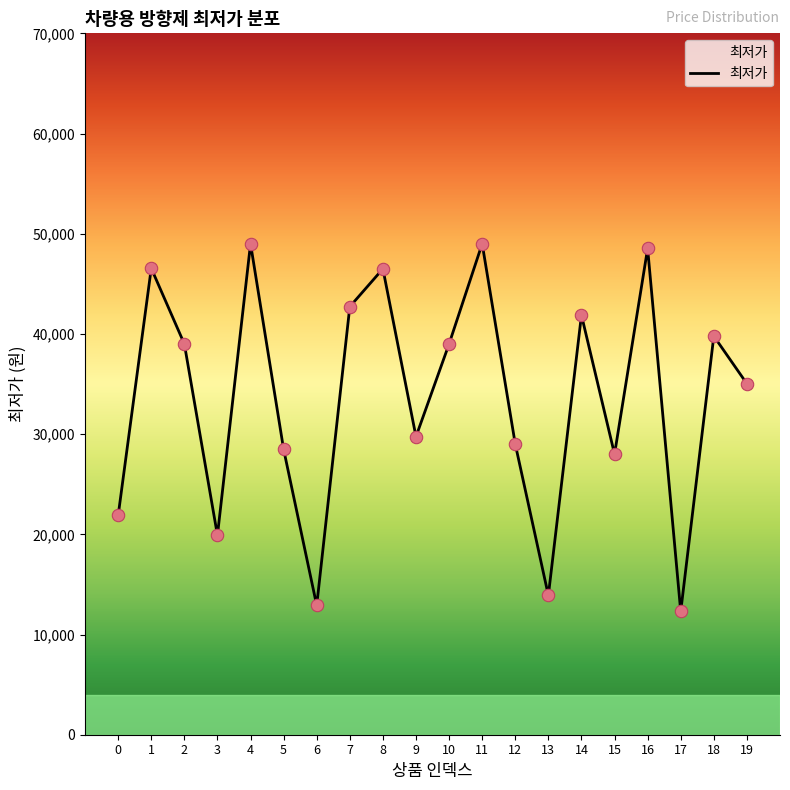

What is the ratio of the value at 13 to the value at 12?

0.5